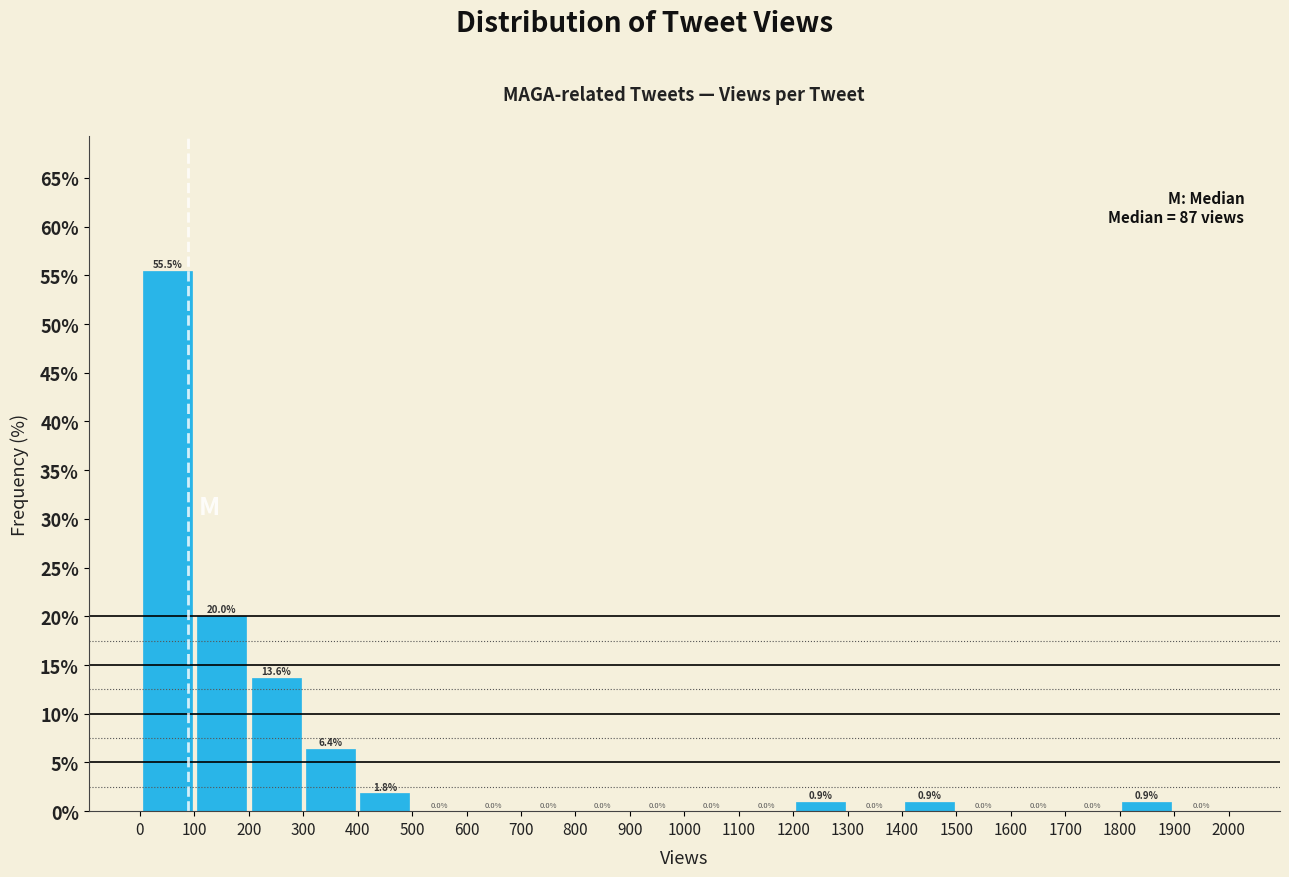

Over which range of the x-axis is the bar tallest?

0 to 100